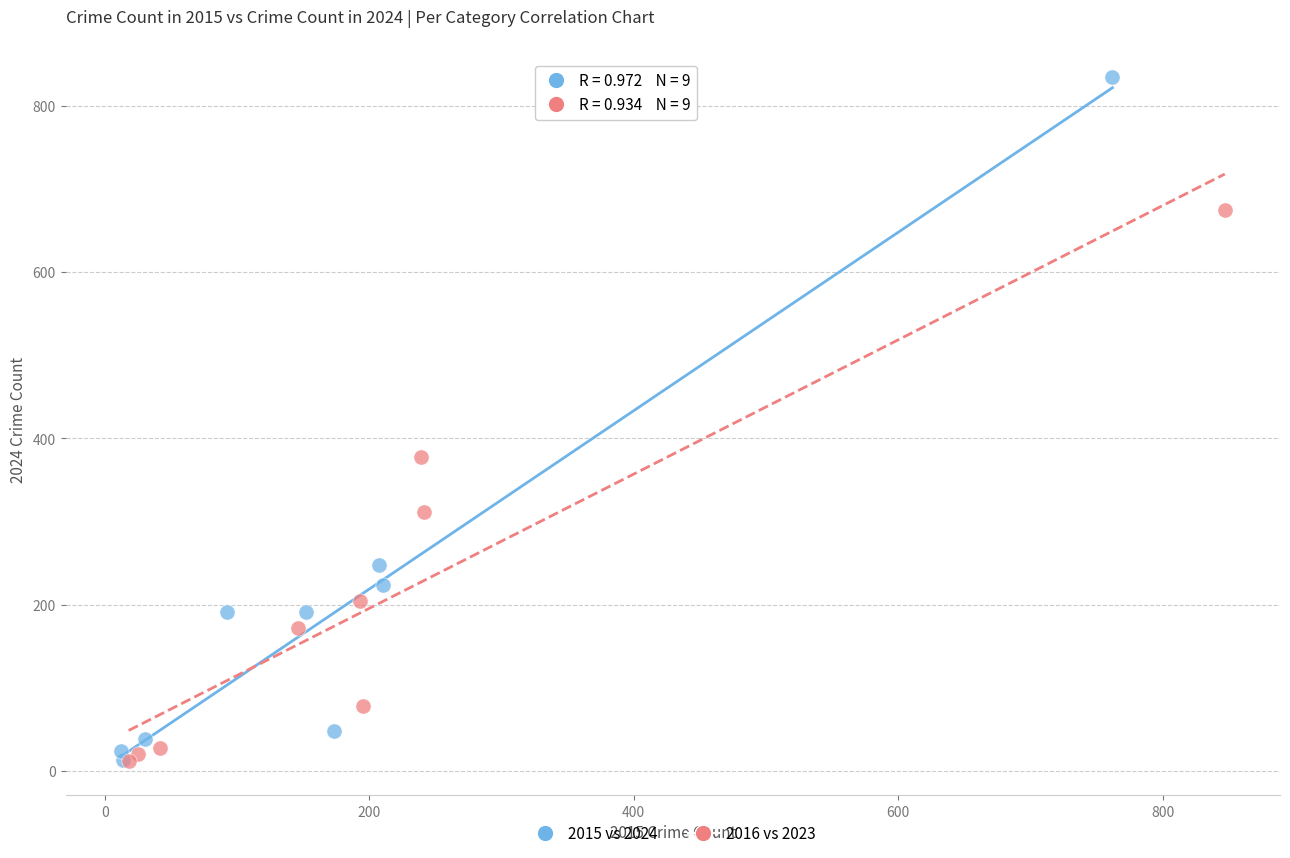

Which series contains the highest Y value?

2015 vs 2024